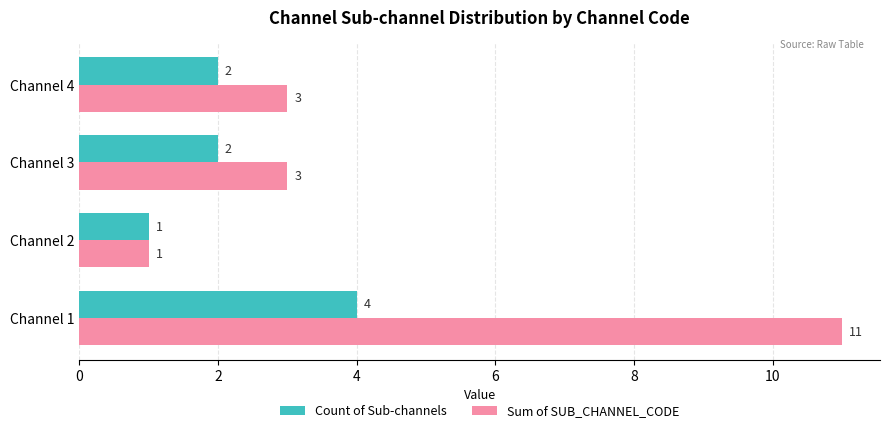

What is the highest value of the Count of Sub-channels series?

4